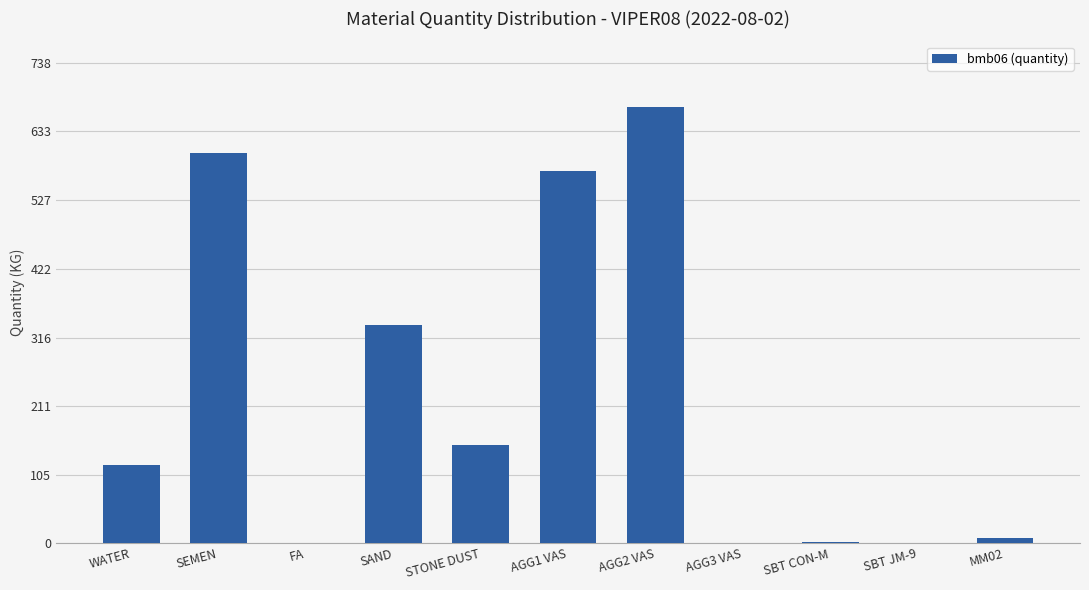

Between SBT JM-9 and AGG2 VAS, which is larger?

AGG2 VAS